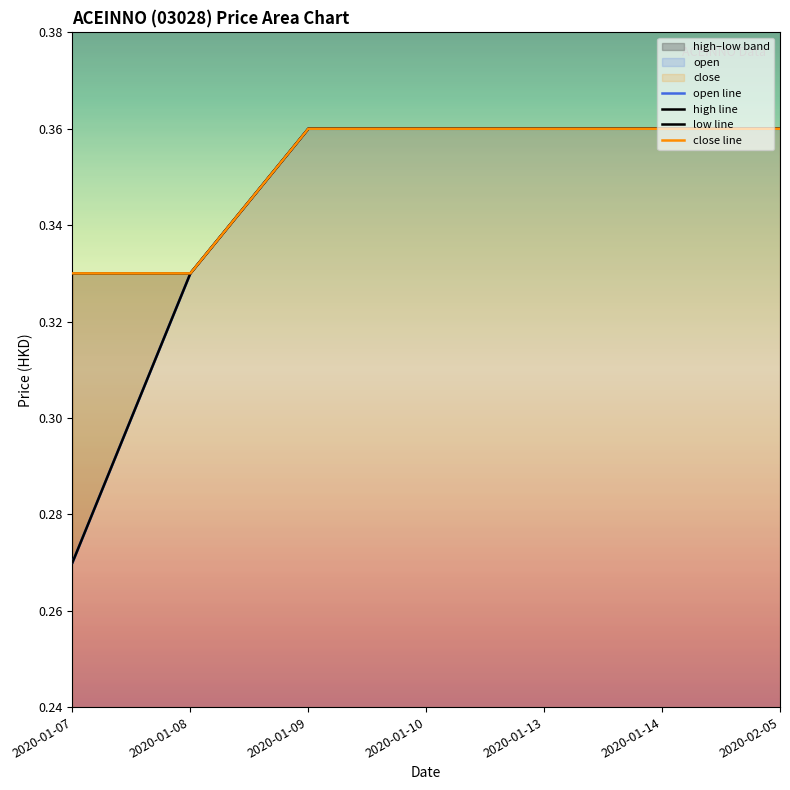

True or false: low and close cross at least once.

False